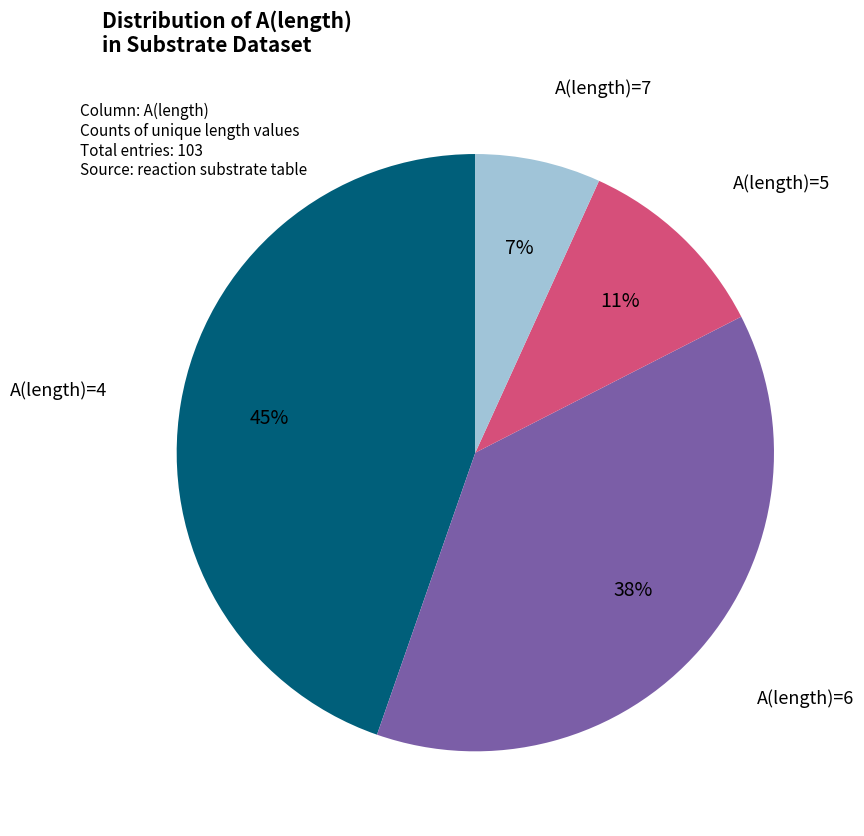

Is the sum of A(length)=5 and A(length)=4 greater than half?

Yes